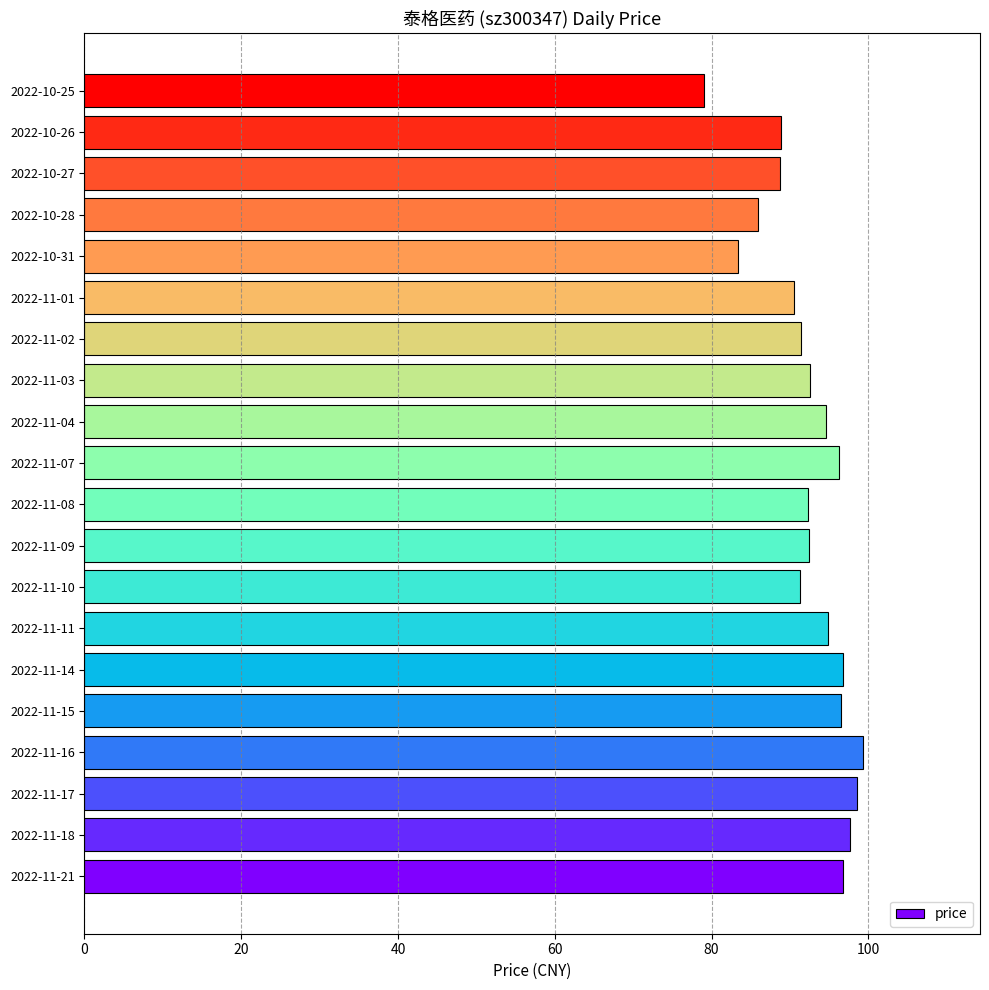

The value at 2022-11-18 is 97.7. True or false?

True